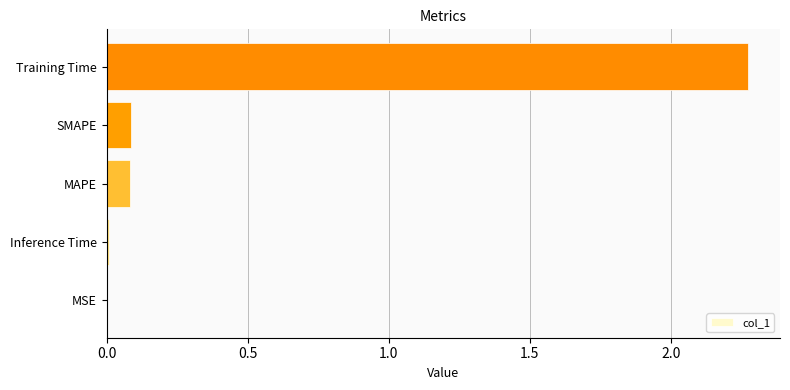

What is the sum of all values?

2.5